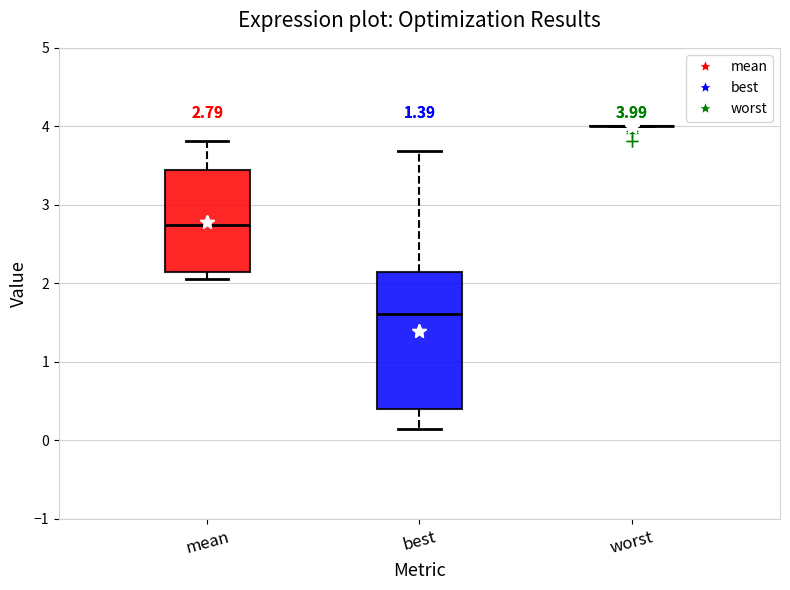

Which box is the tallest, from its lower edge to its upper edge?

best